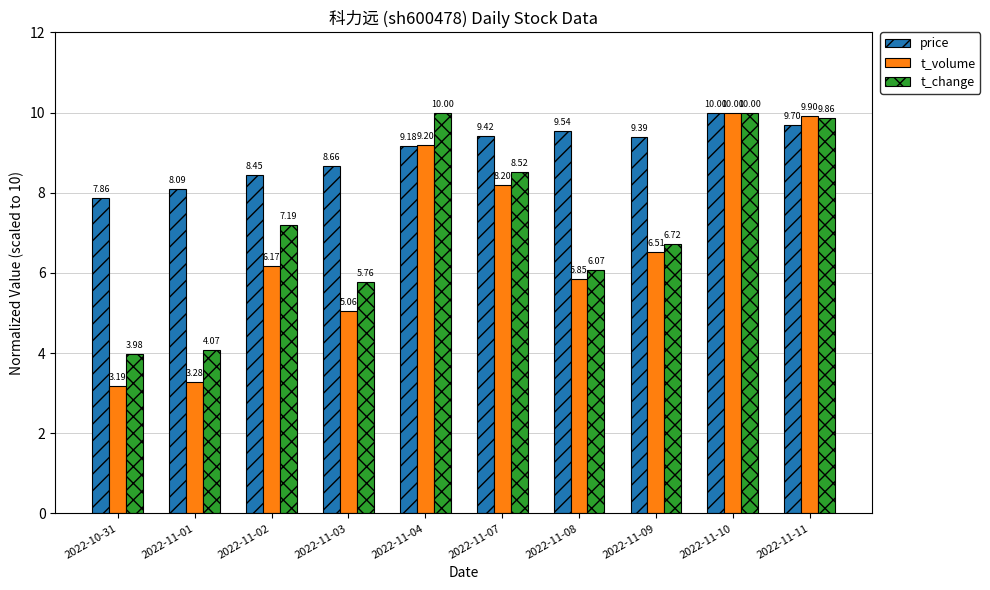

What is the difference between the maximum and minimum values in the price series?

2.1